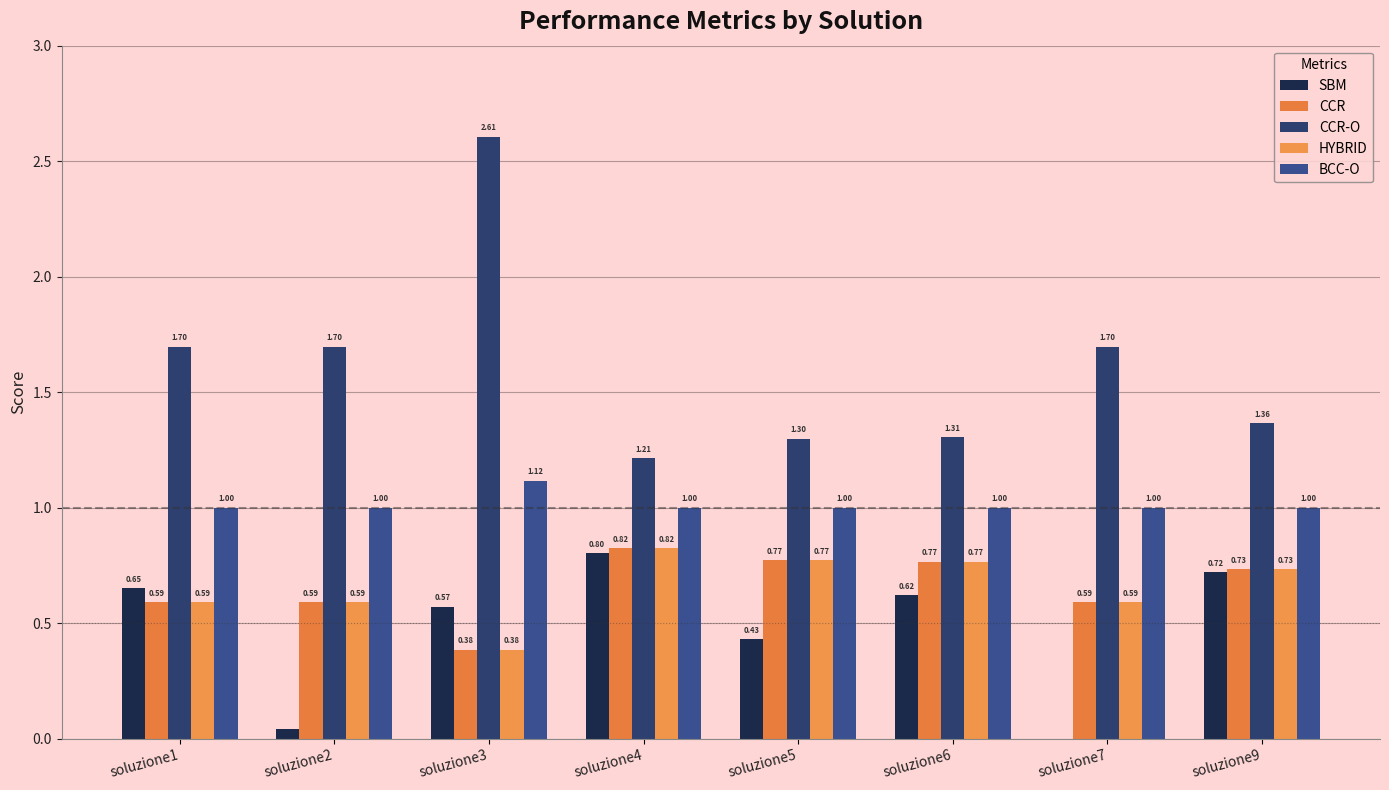

How many categories are shown in the chart?

8